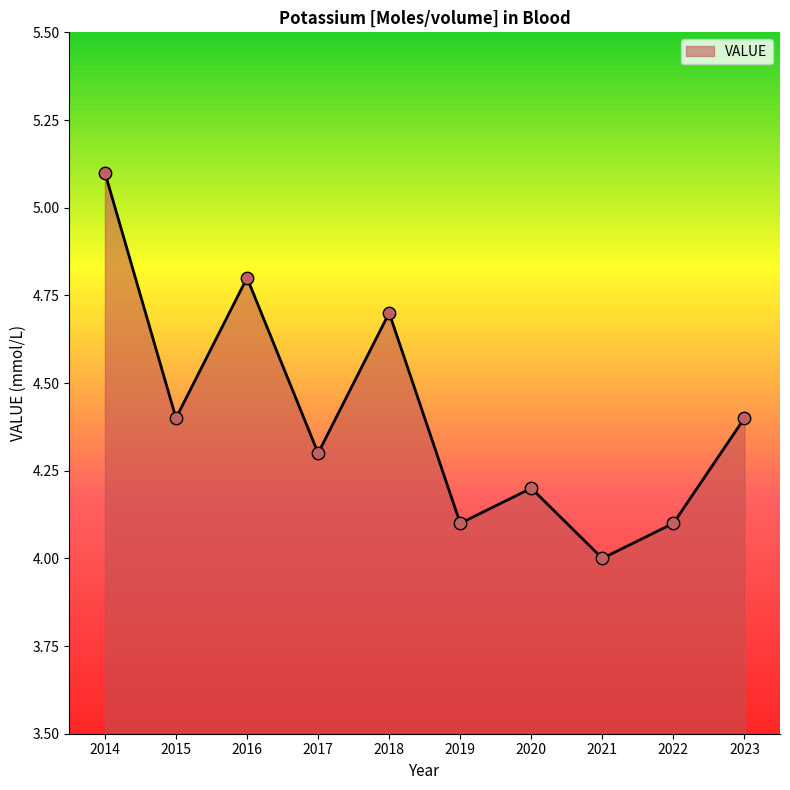

What is the change in value from 2014 to 2022?

-1.0